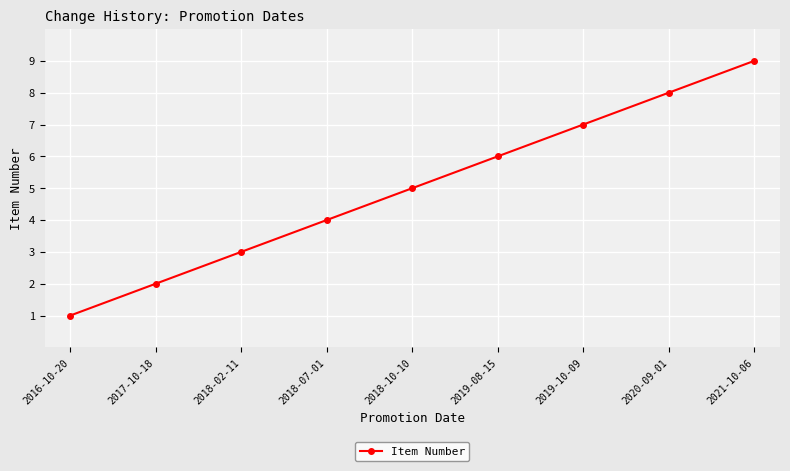

Approximately how many times larger is the value at 2018-02-11 compared to 2021-10-06?

0.3